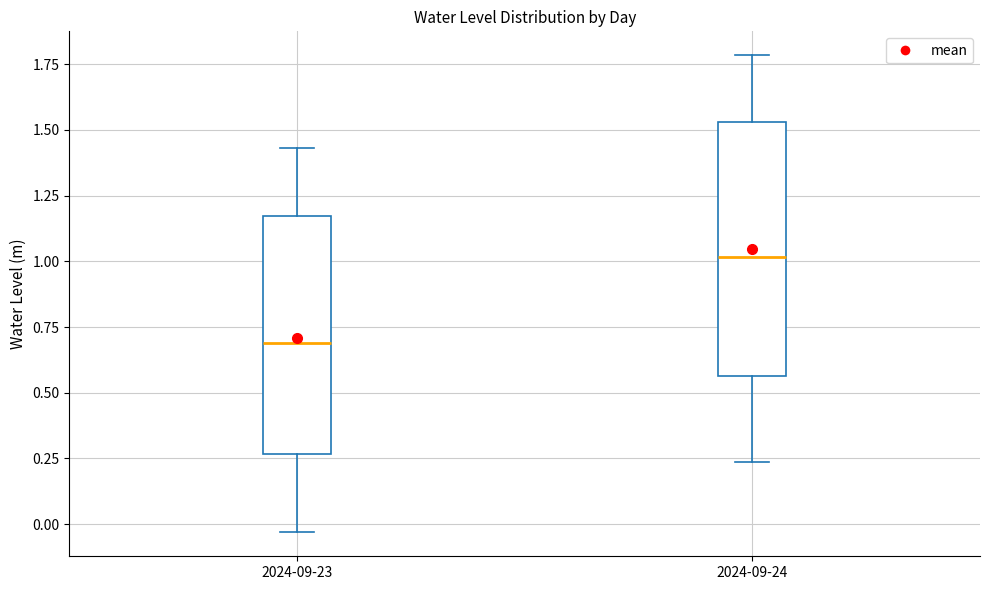

Which box has the highest median line?

2024-09-24